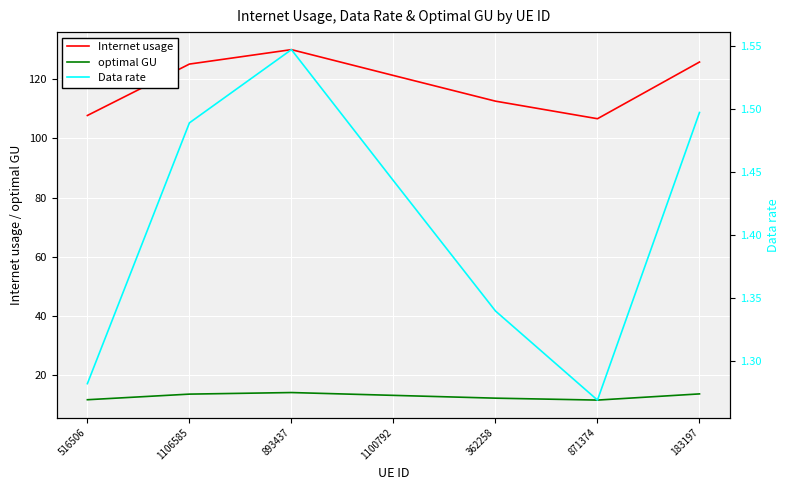

True or false: Data rate and optimal GU cross at least once.

False